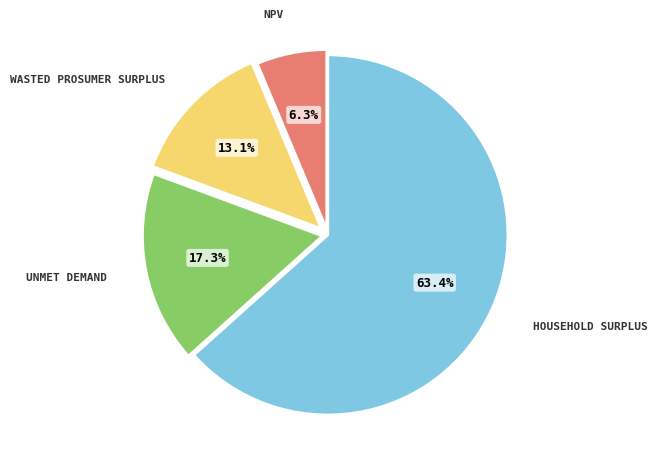

Does any single category account for the majority?

Yes